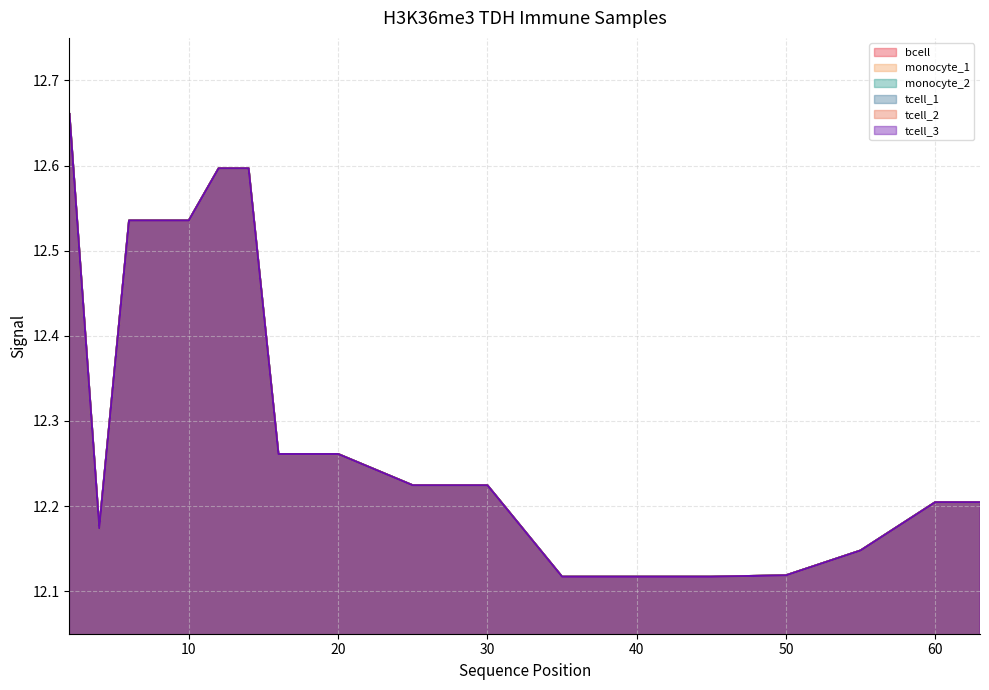

The monocyte_2 series shows 17.7 at 25. True or false?

False